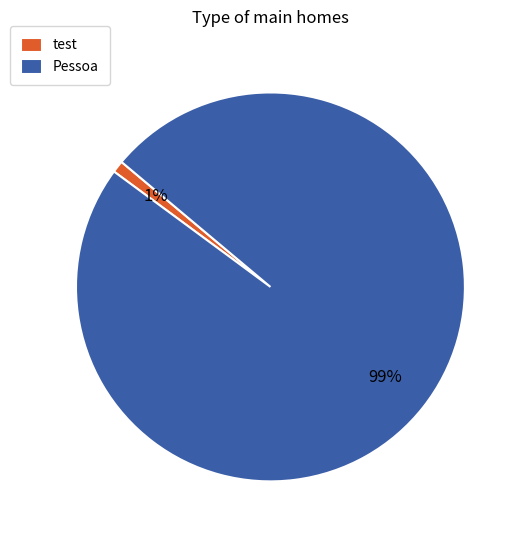

Is it true that test is 11% of the pie?

False